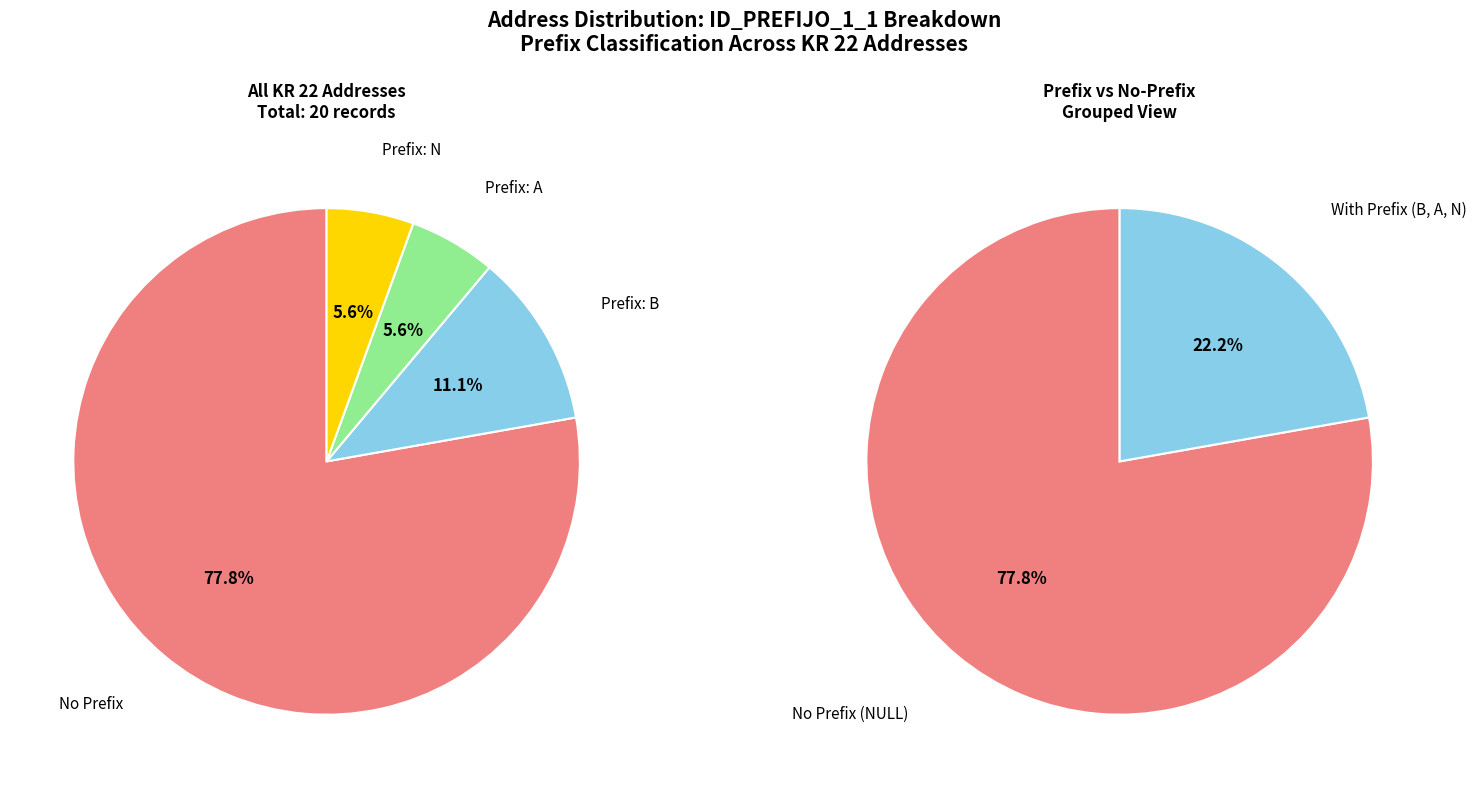

What is the largest slice in the pie chart?

NULL